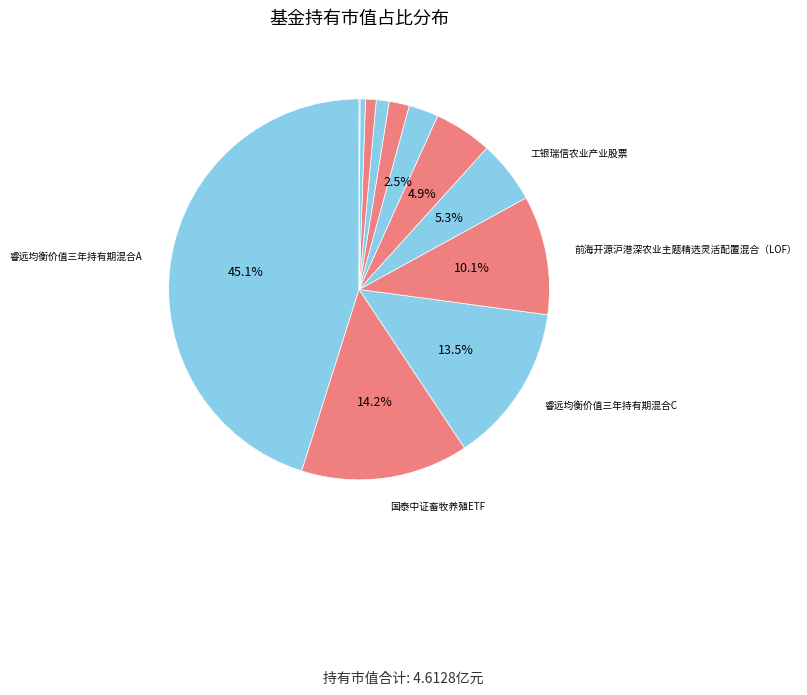

Count the number of slices in the pie.

12